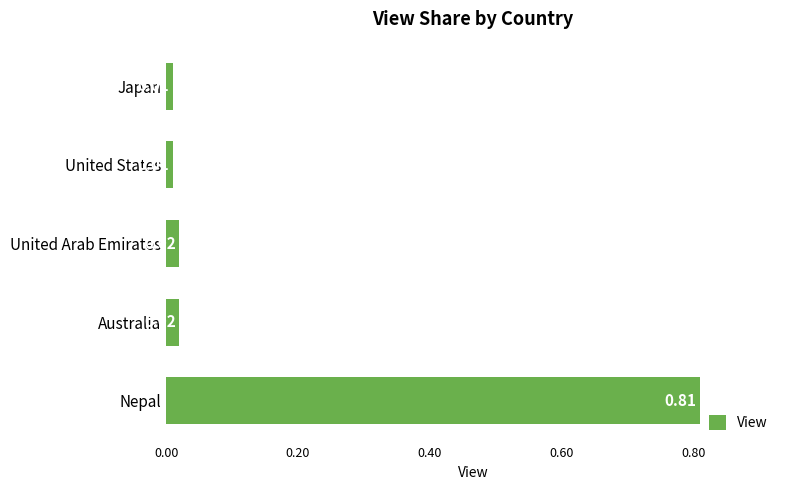

What is the sum of all values?

0.9